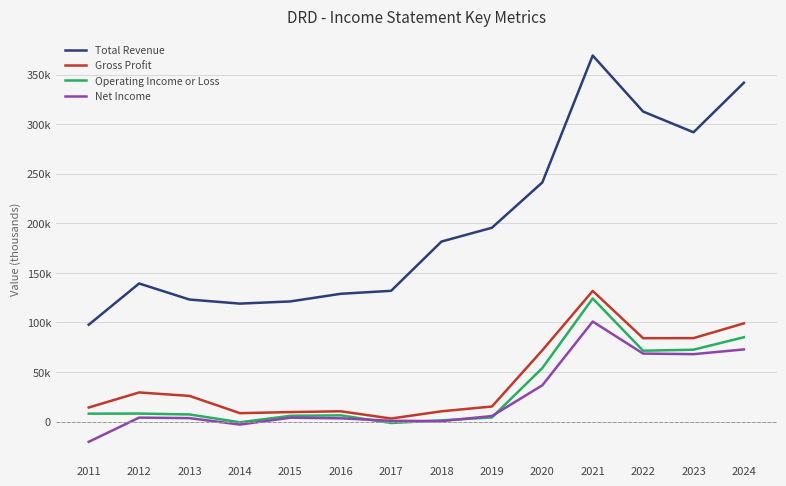

True or false: Total Revenue and Net Income cross at least once.

False